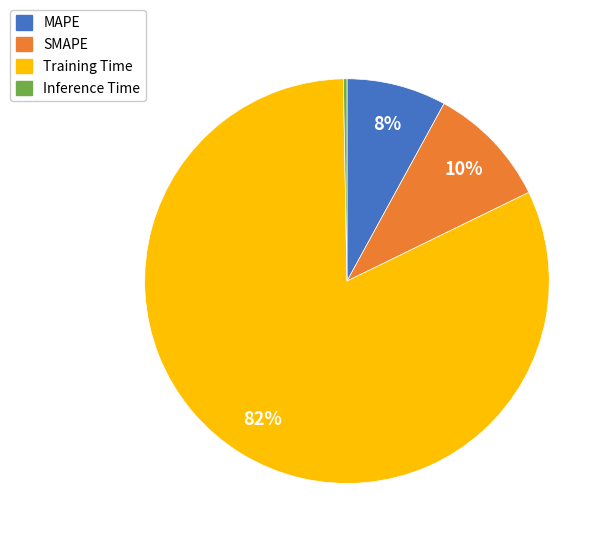

Which category accounts for the majority?

Training Time